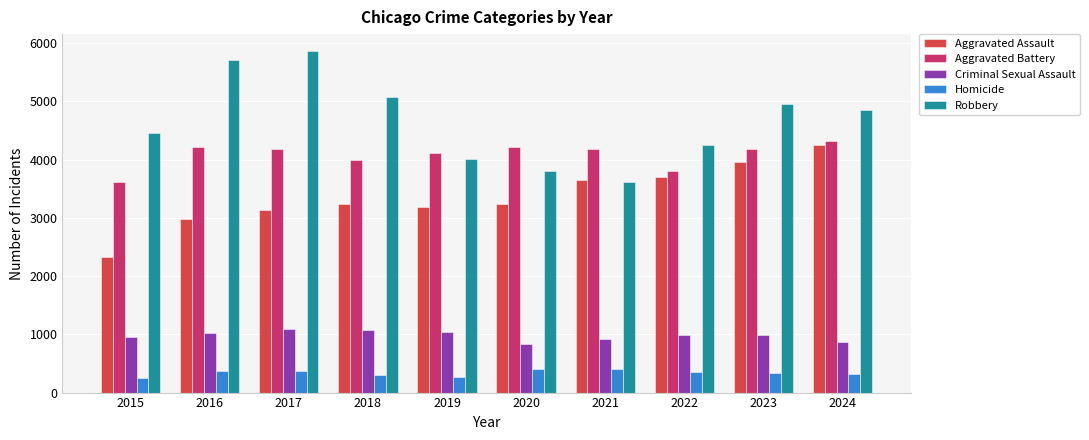

What is the difference between the Aggravated Assault values at 2016 and 2020?

247